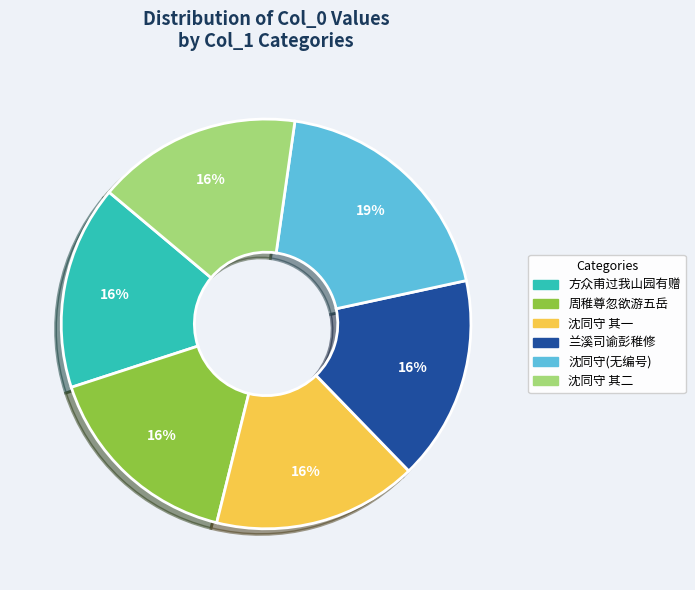

Which slice is the largest?

沈同守(无编号)